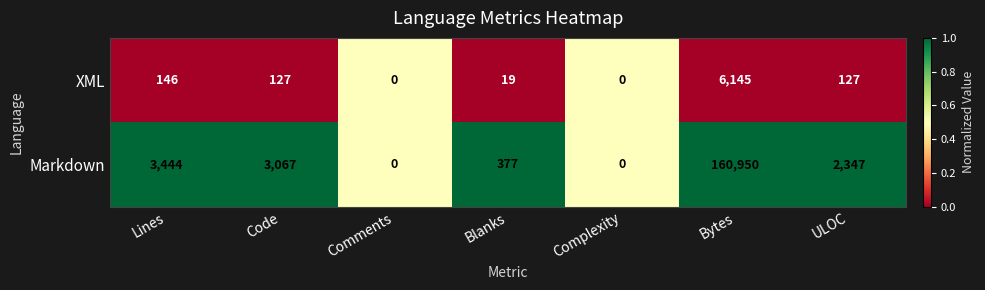

What is the difference between the highest and lowest values at Code?

2940